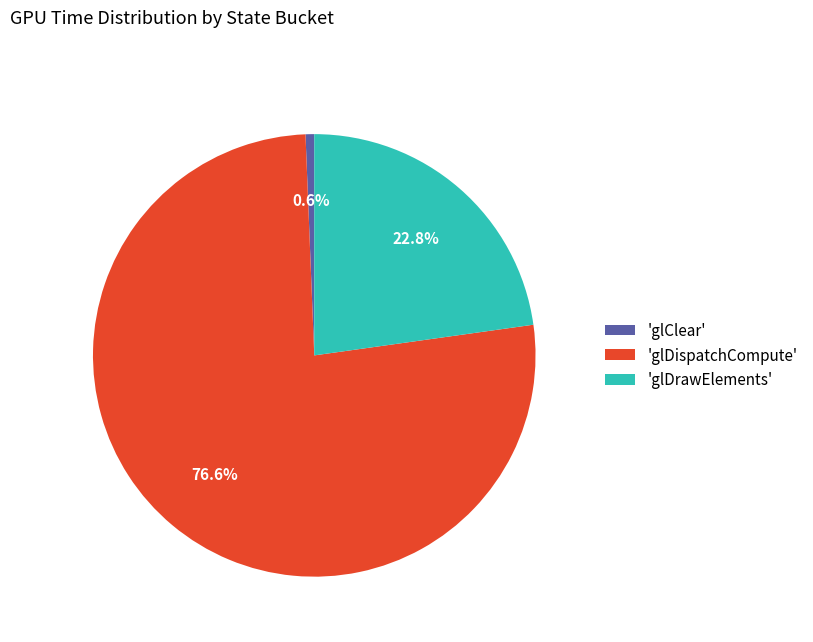

What is the majority slice?

'glDispatchCompute'